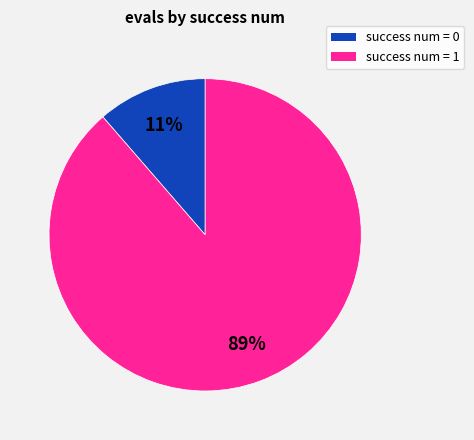

To the nearest percent, what is the average slice percentage?

50%